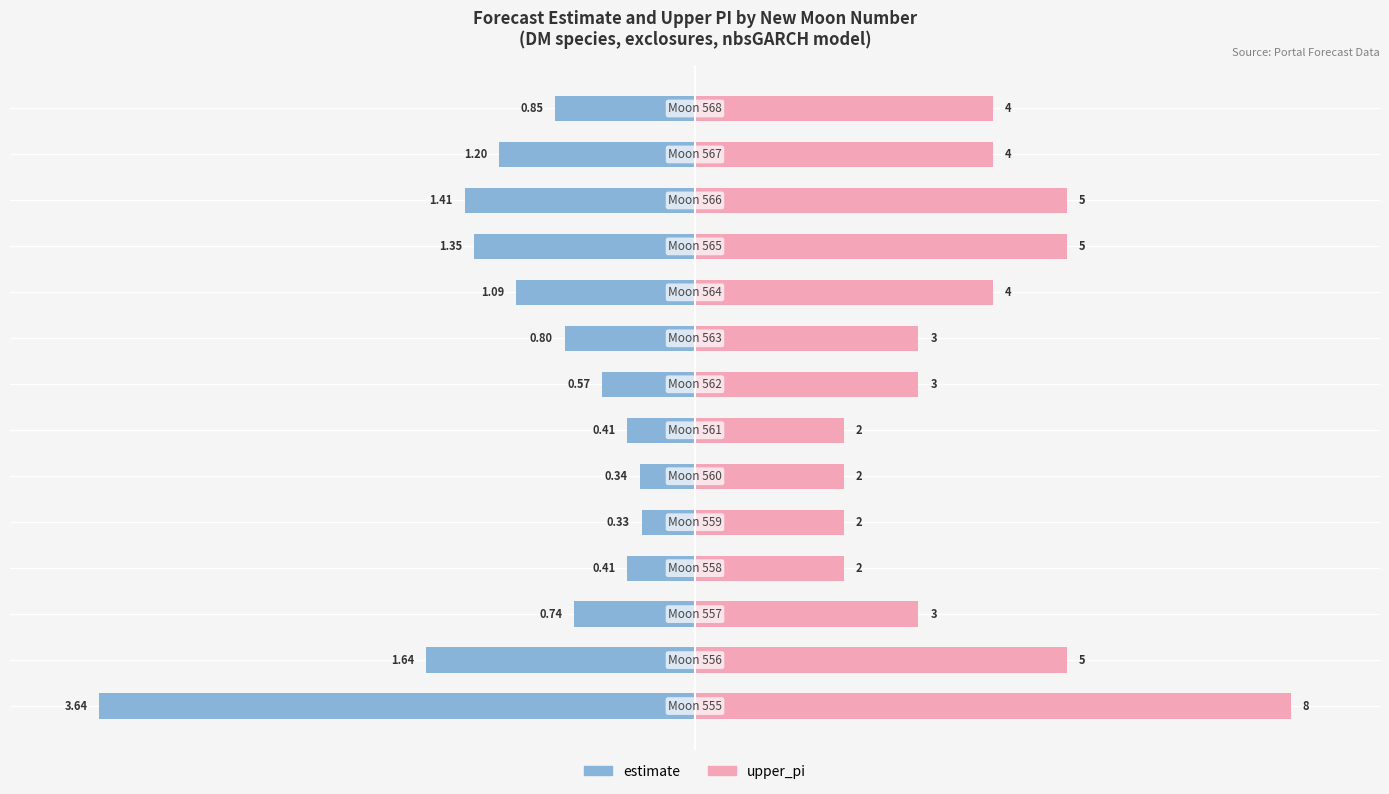

Rank the series by their average value, from lowest to highest.

estimate, upper_pi